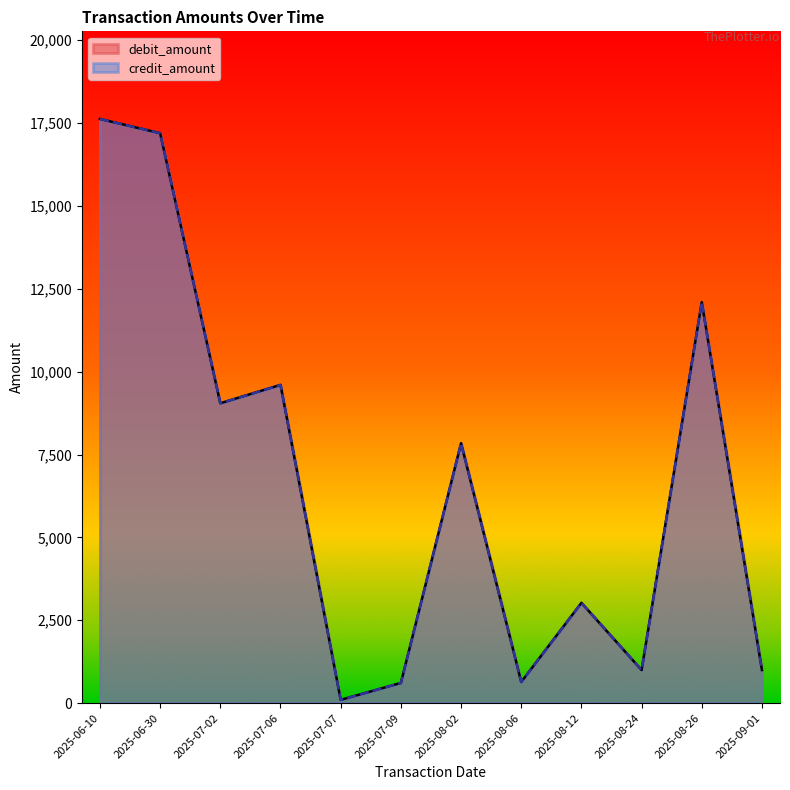

Is the value of credit_amount at 2025-07-02 greater than the value of debit_amount at 2025-07-02?

No